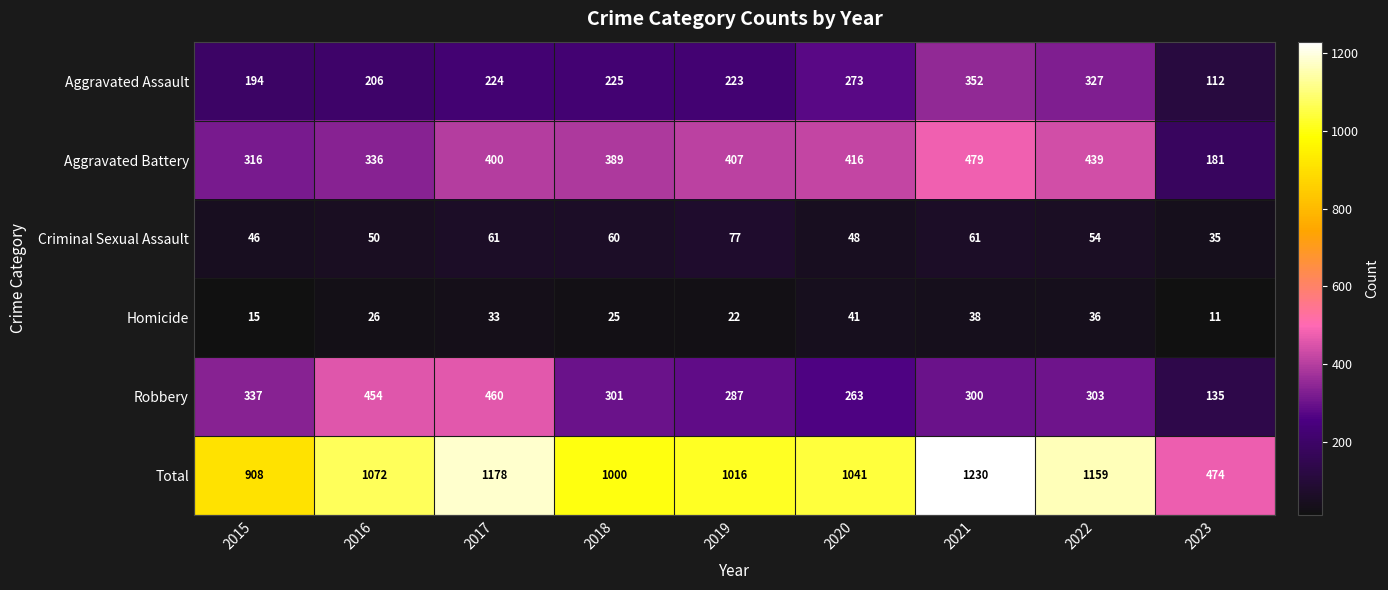

Which series changed the most between 2019 and 2022?

Total